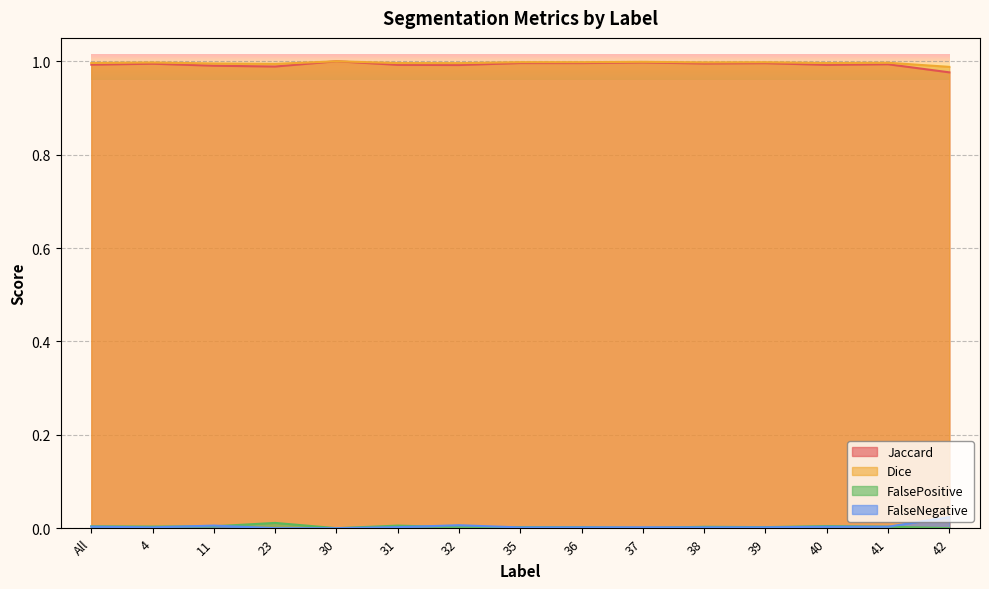

At which category is the sum across all series the highest?

30